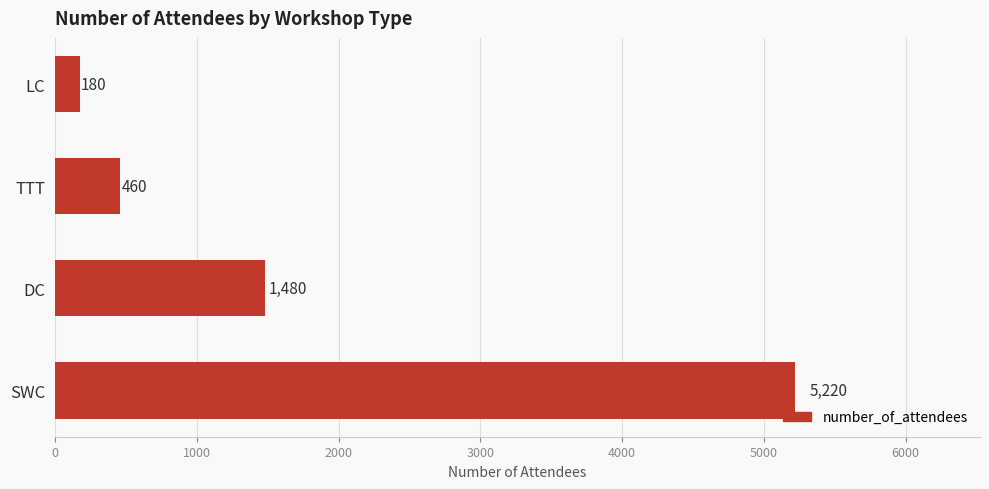

Reading bottom to top, extract all data points from this chart.

5220	1480	460	180